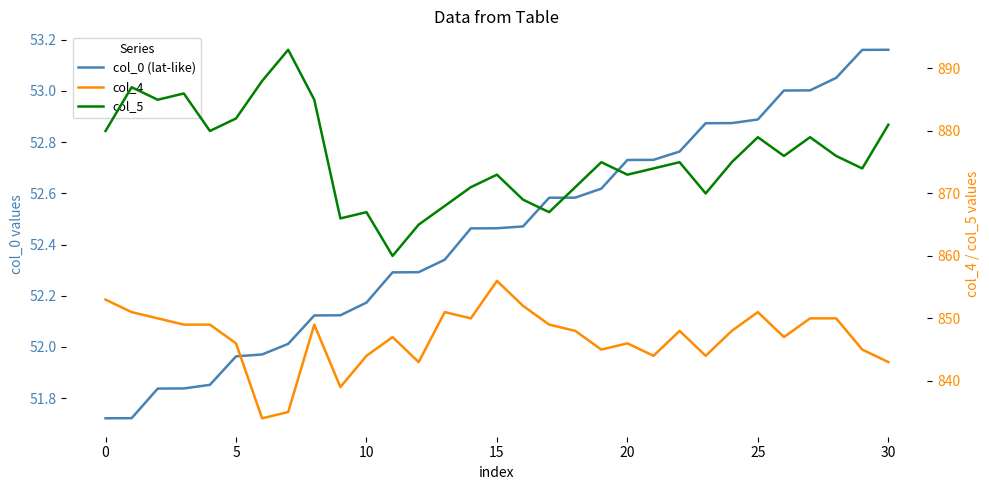

What is the value of the col_4 point at the 13th from the left?

843.0